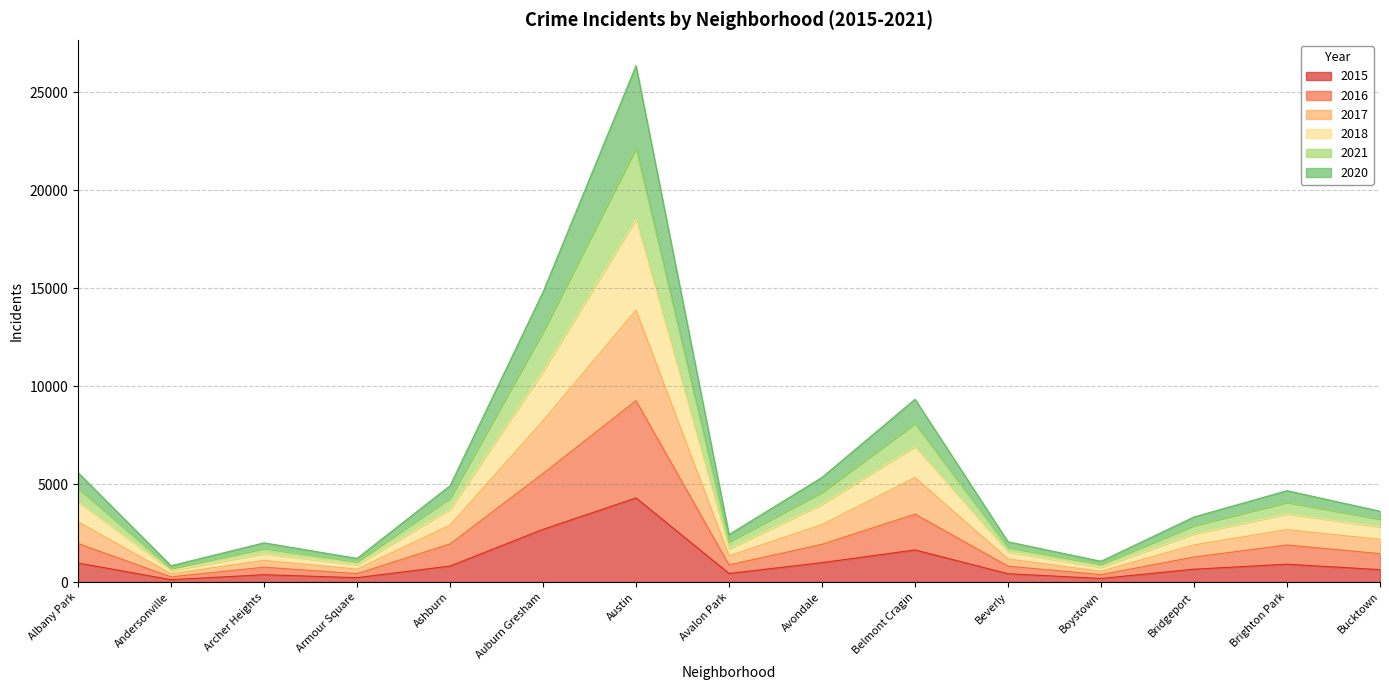

At which category is the sum across all series the highest?

Austin